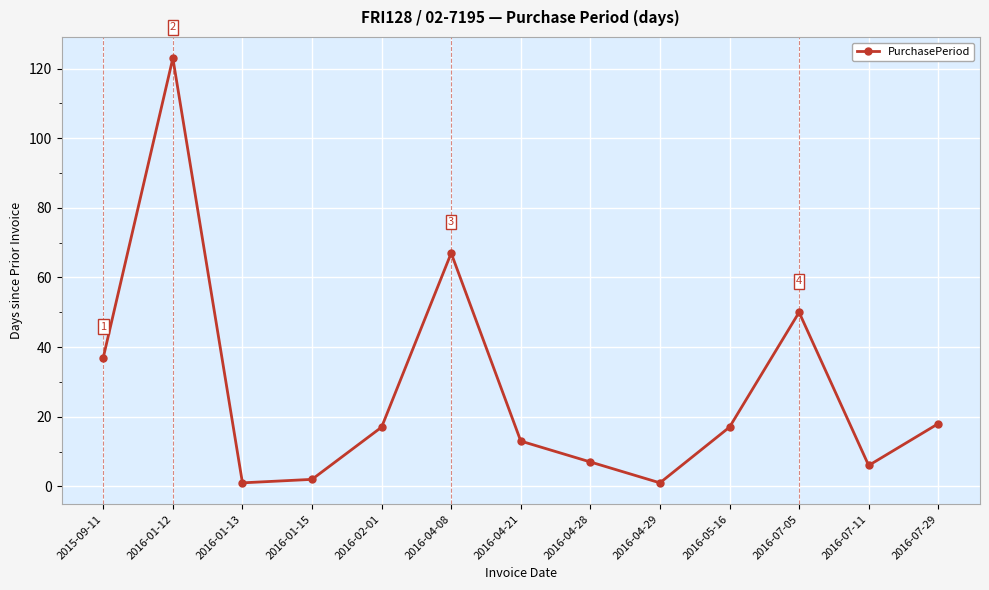

What position from the right is 2016-02-01?

9